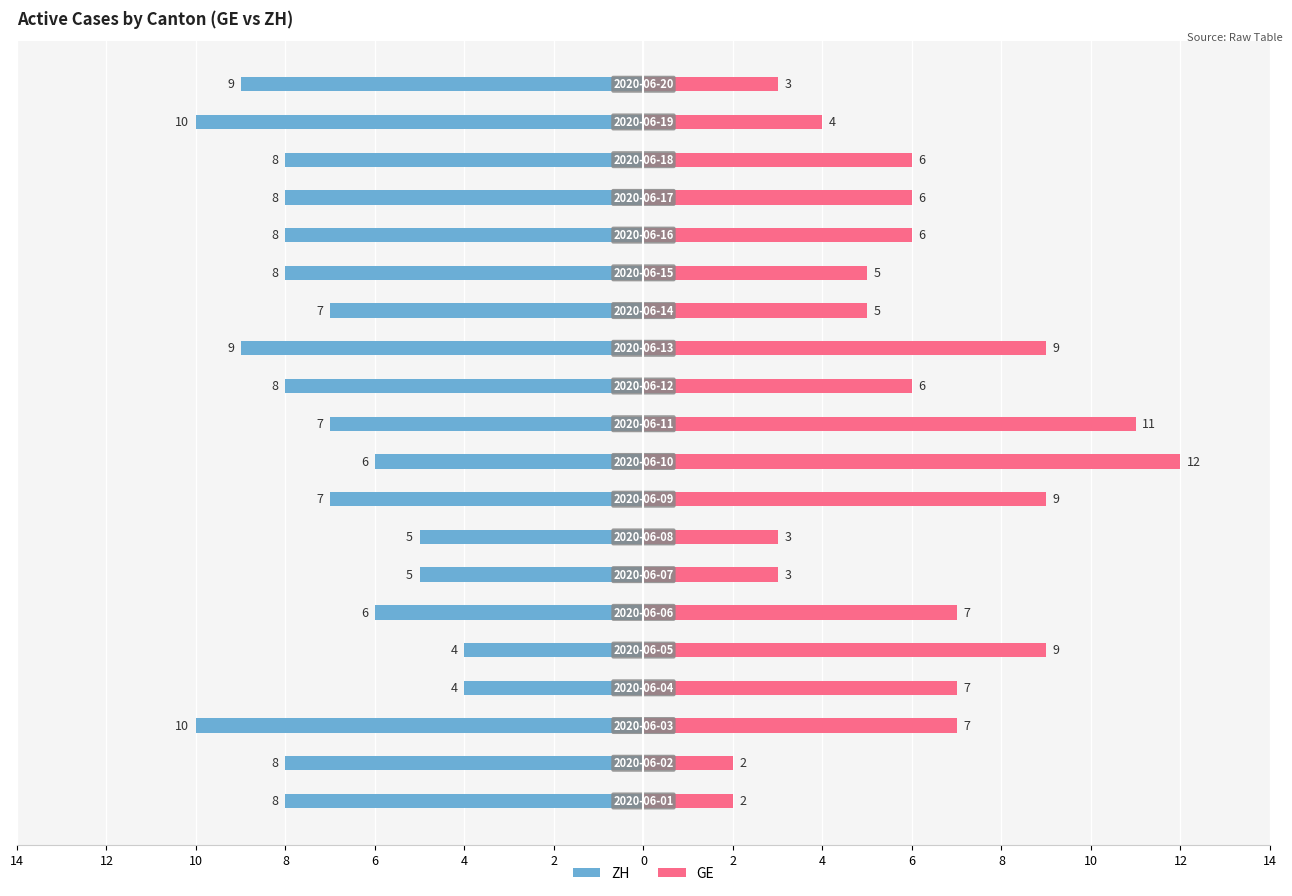

What is the difference between the maximum and second lowest values in the GE series?

10